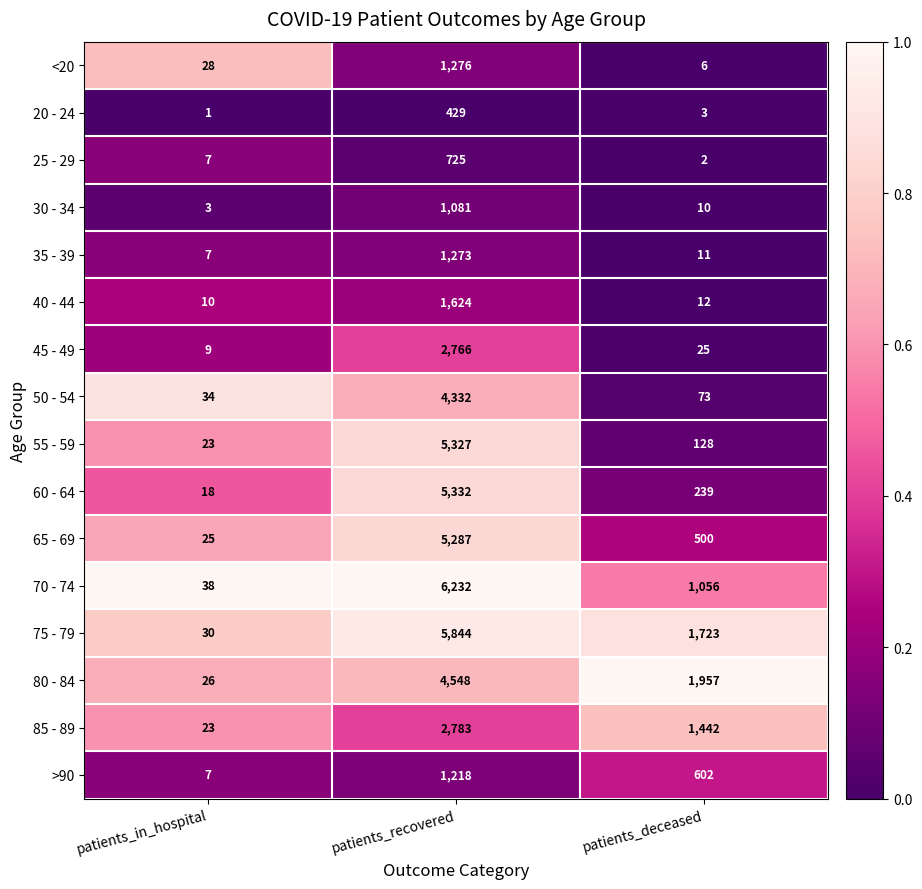

Is the value of 60 - 64 at patients_recovered greater than the value of 70 - 74 at patients_in_hospital?

Yes